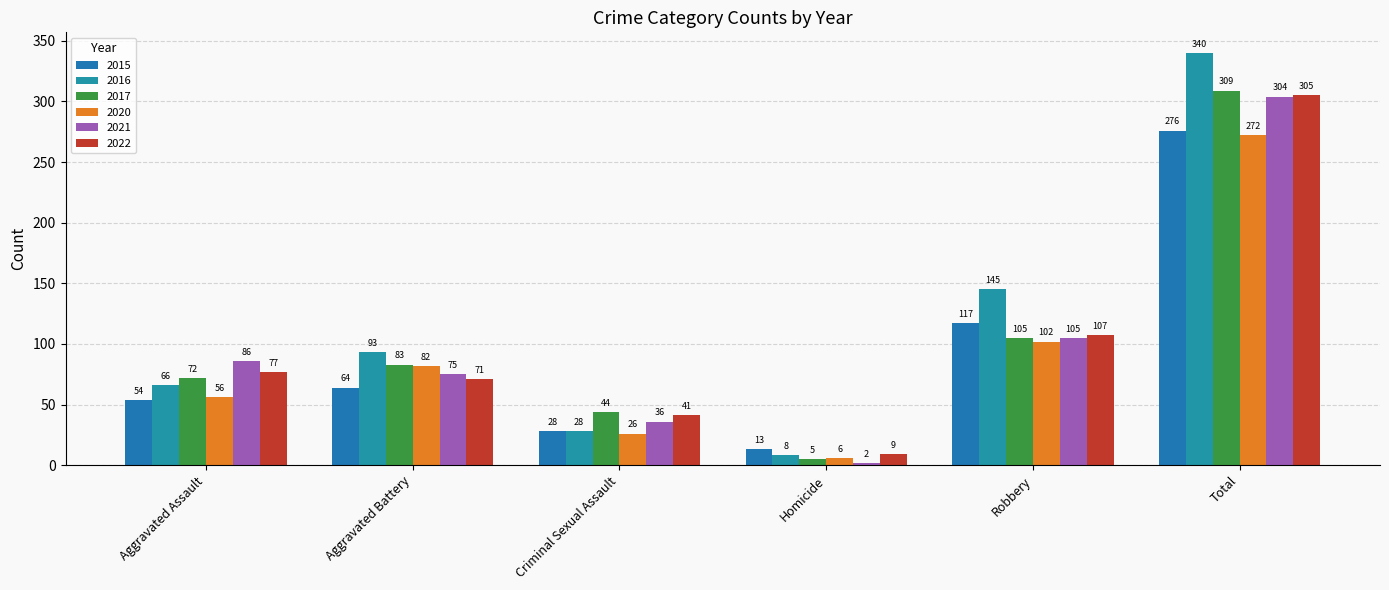

What is the sum of the 2017 values at Aggravated Battery and Total?

392